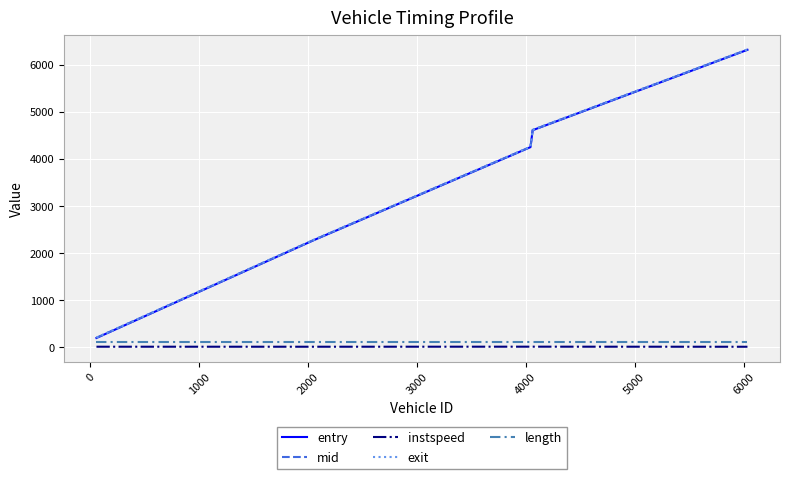

What are all the series names shown in the legend?

entry, mid, instspeed, exit, length